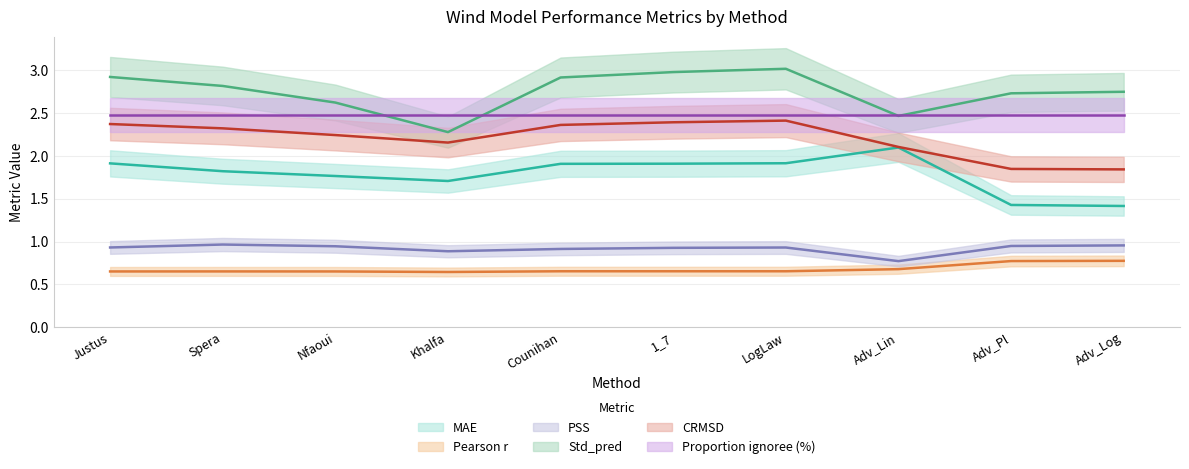

At how many categories does at least one series exceed 1?

10